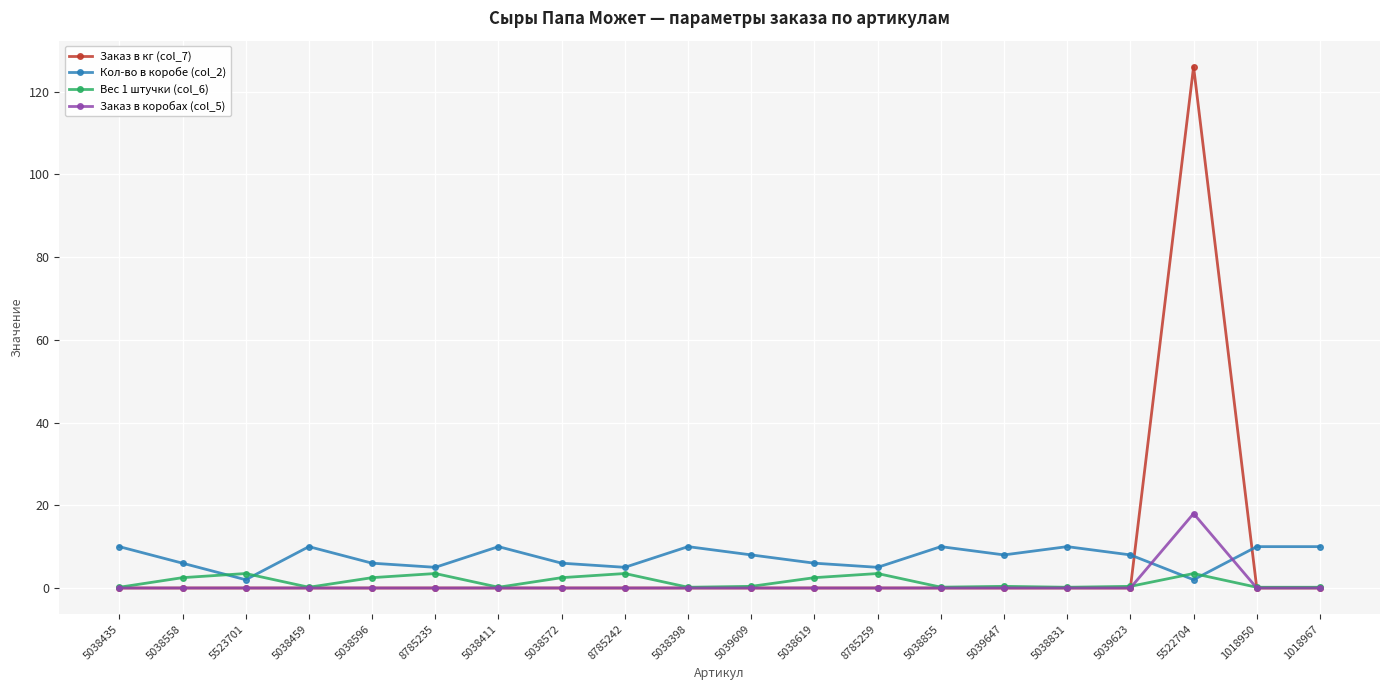

How many lines are shown in the chart?

4